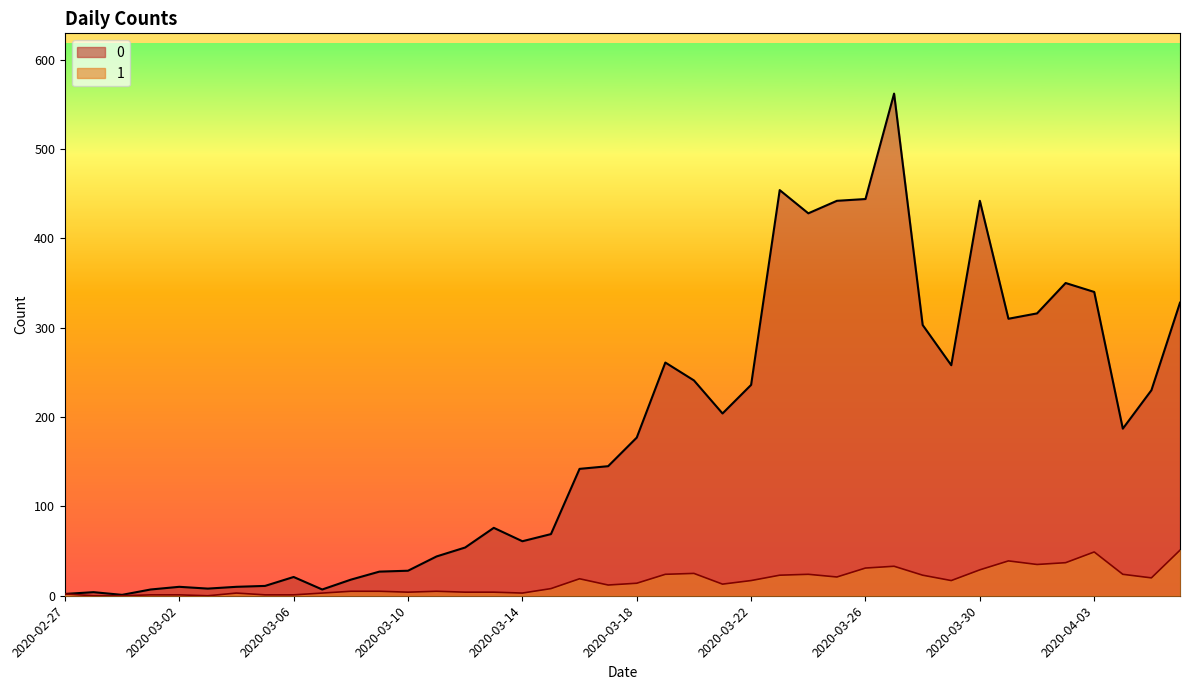

Rank the categories by 0 value from highest to lowest.

2020-03-27, 2020-03-23, 2020-03-26, 2020-03-25, 2020-03-30, 2020-03-24, 2020-04-02, 2020-04-03, 2020-04-06, 2020-04-01, 2020-03-31, 2020-03-28, 2020-03-19, 2020-03-29, 2020-03-20, 2020-03-22, 2020-04-05, 2020-03-21, 2020-04-04, 2020-03-18, 2020-03-17, 2020-03-16, 2020-03-13, 2020-03-15, 2020-03-14, 2020-03-12, 2020-03-11, 2020-03-10, 2020-03-09, 2020-03-06, 2020-03-08, 2020-03-05, 2020-03-02, 2020-03-04, 2020-03-03, 2020-03-01, 2020-03-07, 2020-02-28, 2020-02-27, 2020-02-29